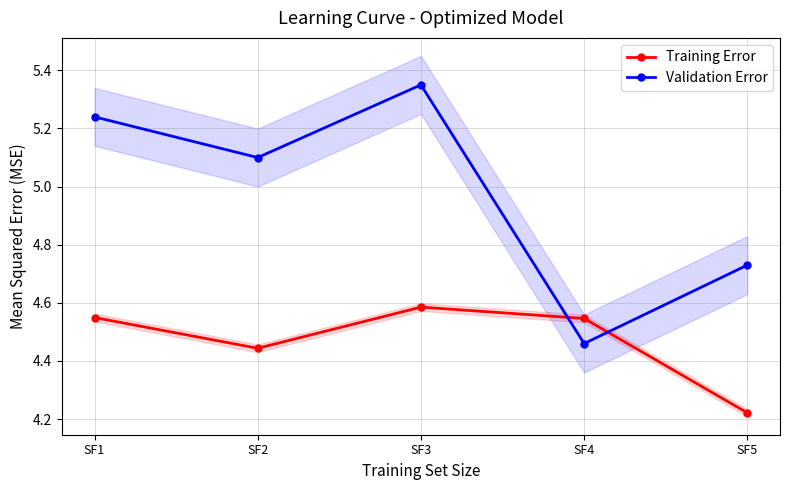

How many data points does each series have?

5